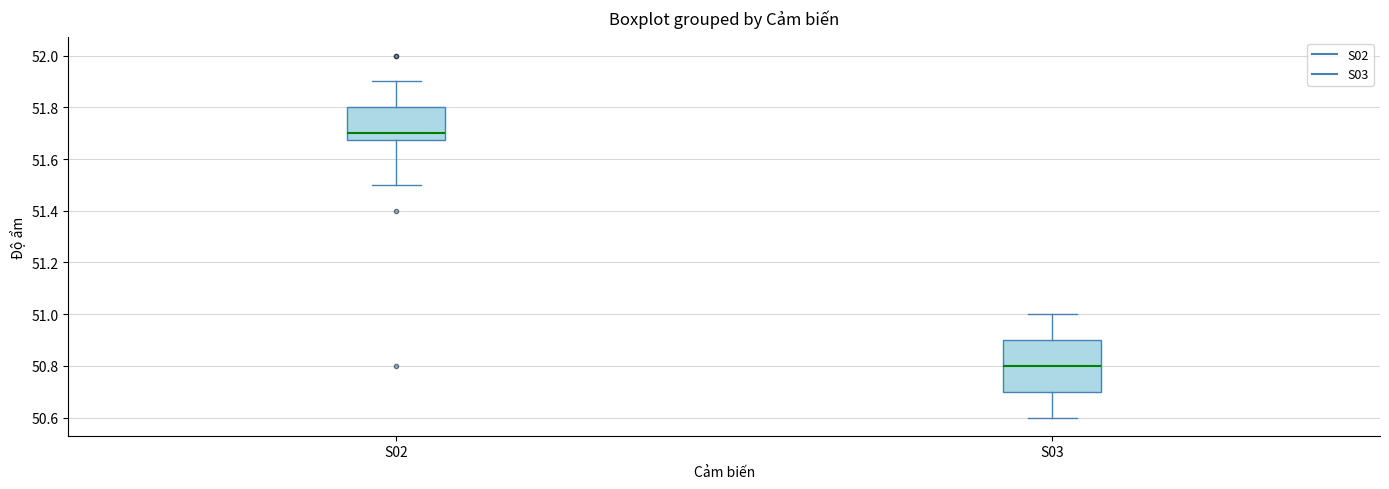

Where does the upper whisker of the box for S03 end on the y-axis? The values are not printed on the chart, so give them approximately, as read against the axis.

51.00